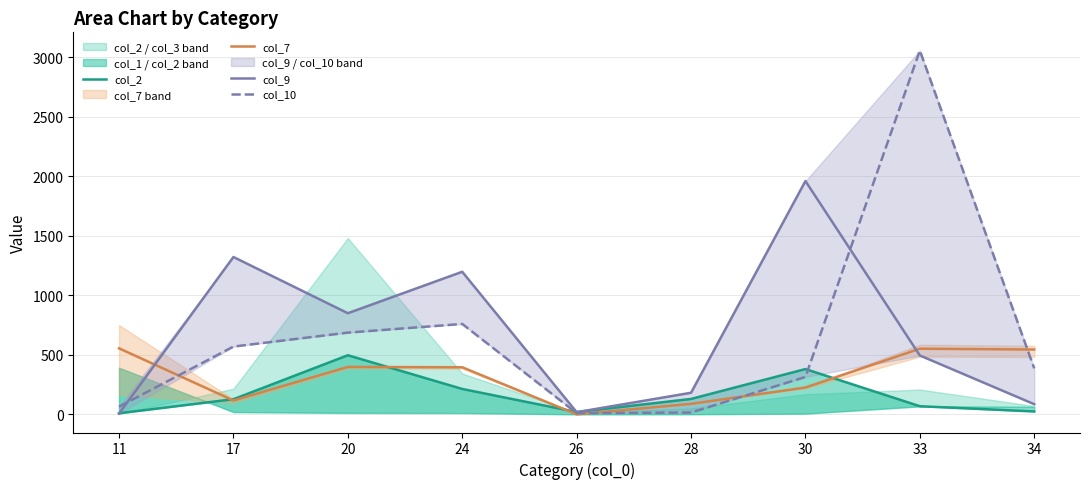

What is the value of the col_7 point at the 7th from the left?

225